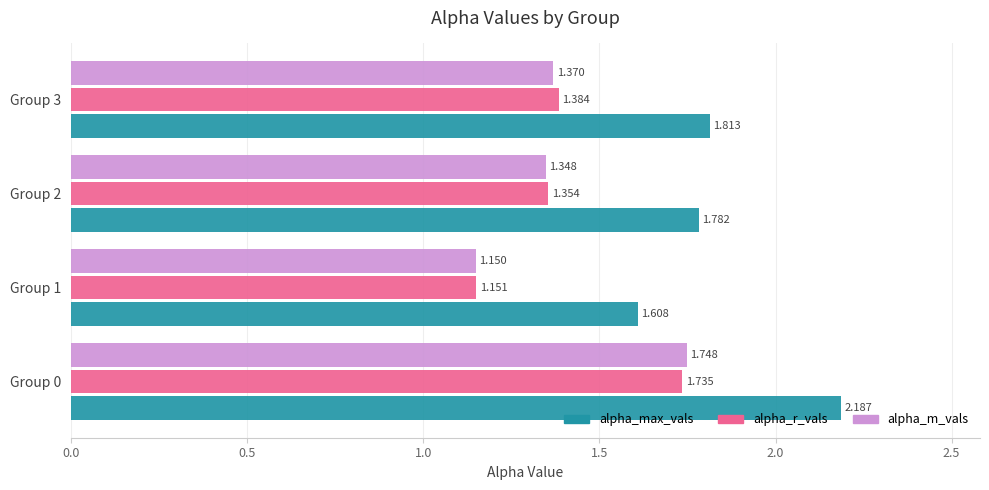

Is the value of alpha_max_vals at Group 3 greater than the value of alpha_r_vals at Group 3?

Yes